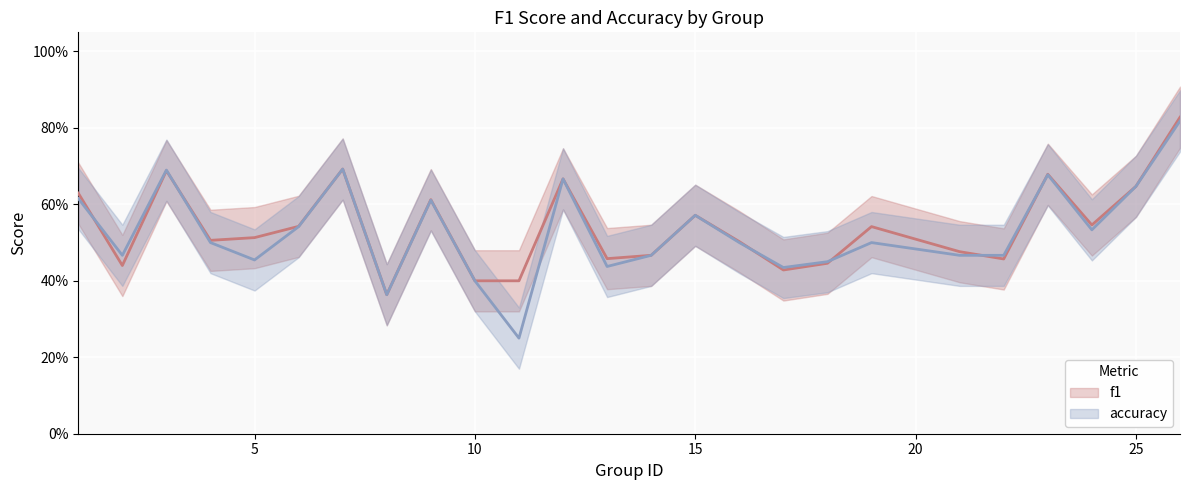

The f1 series shows 0.4 at 22. True or false?

False